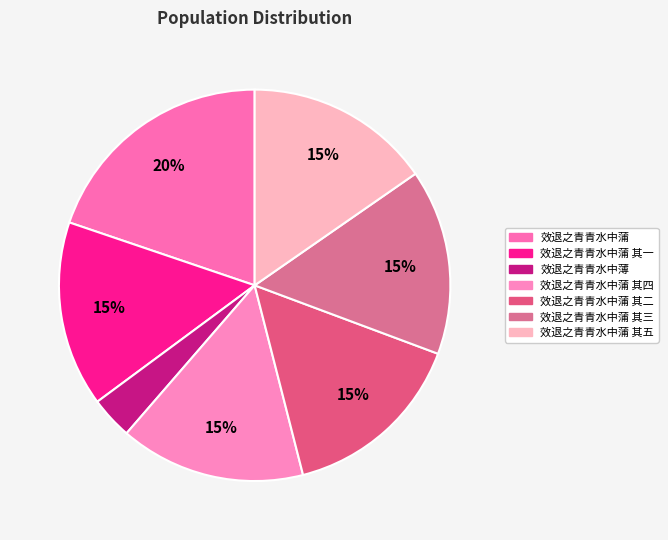

True or false: 效退之青青水中蒲 其三 accounts for 15% of the total.

True